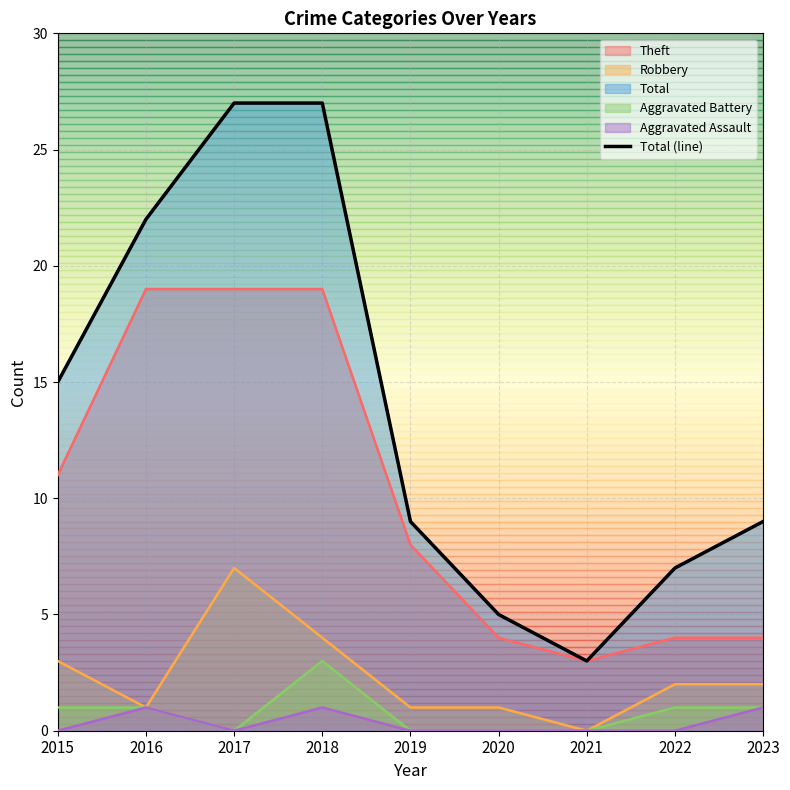

True or false: the data shows 17 at 2017.

False